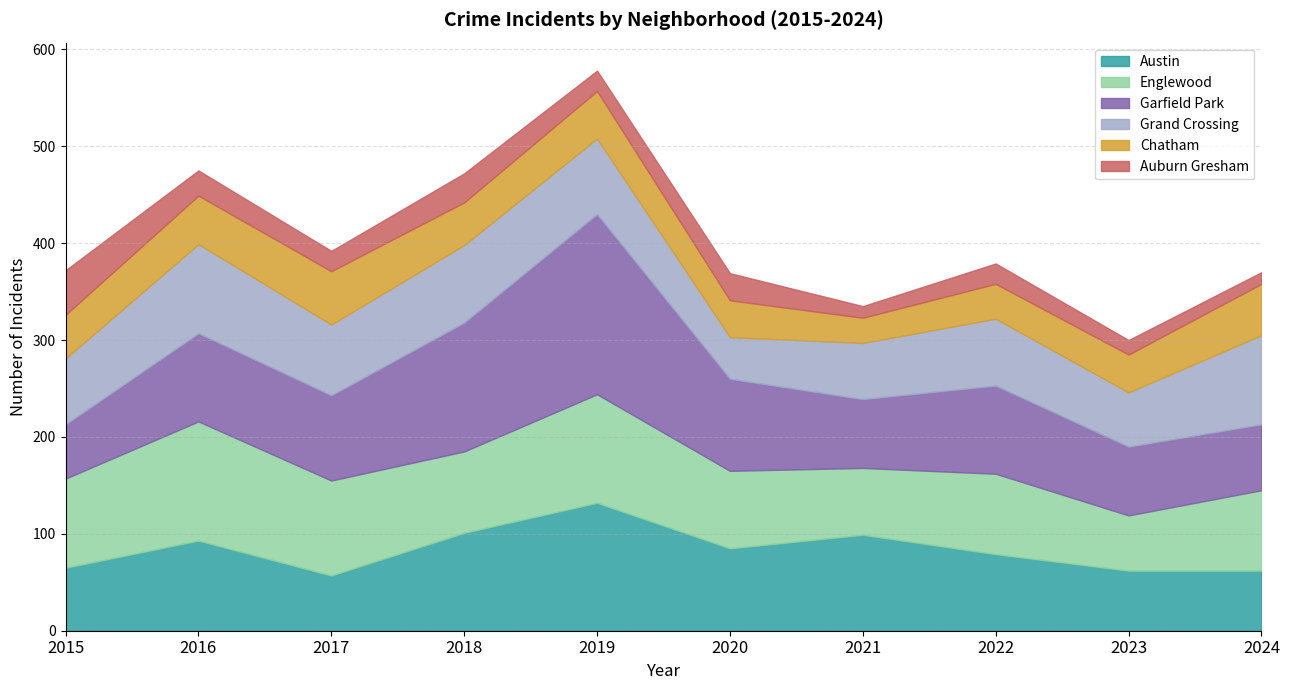

Which series has the widest spread of values?

Garfield Park